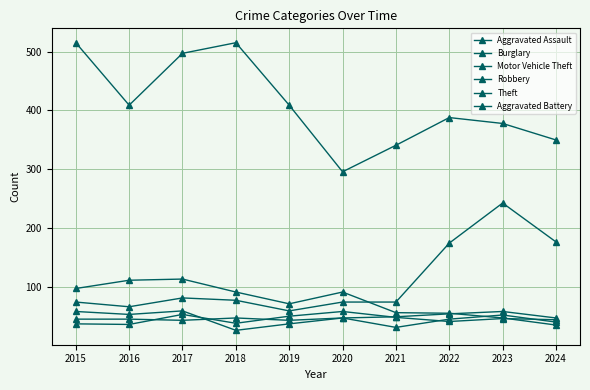

How many lines are shown in the chart?

6